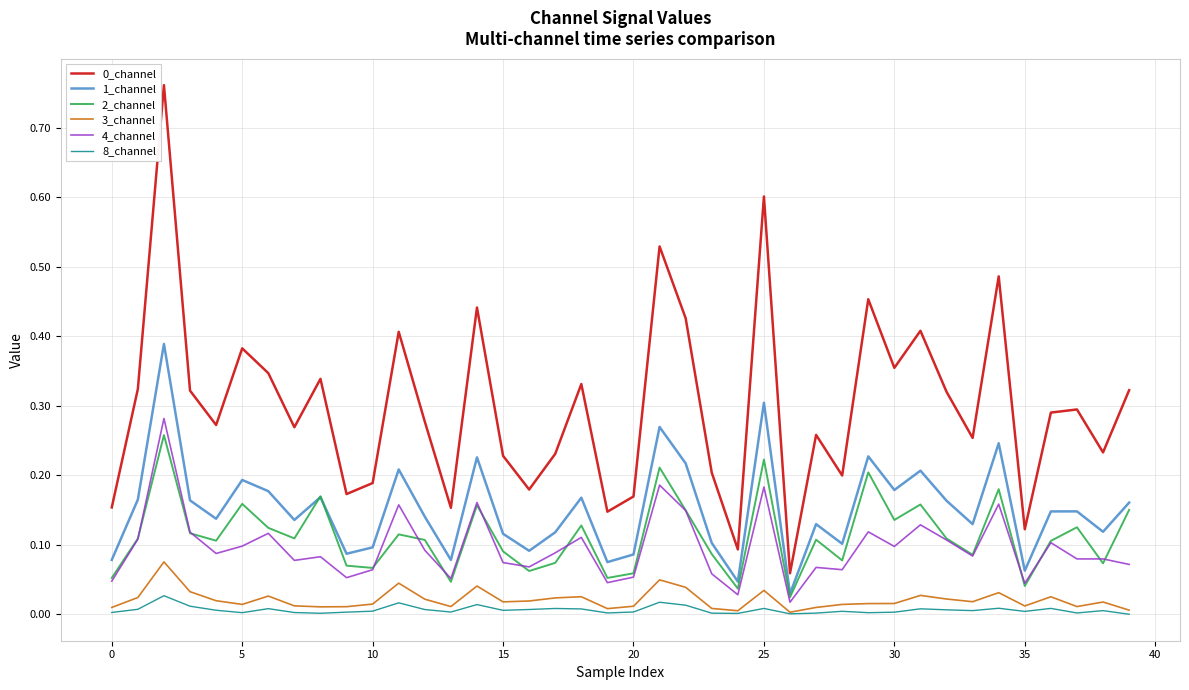

True or false: 0_channel and 1_channel intersect in this chart.

False